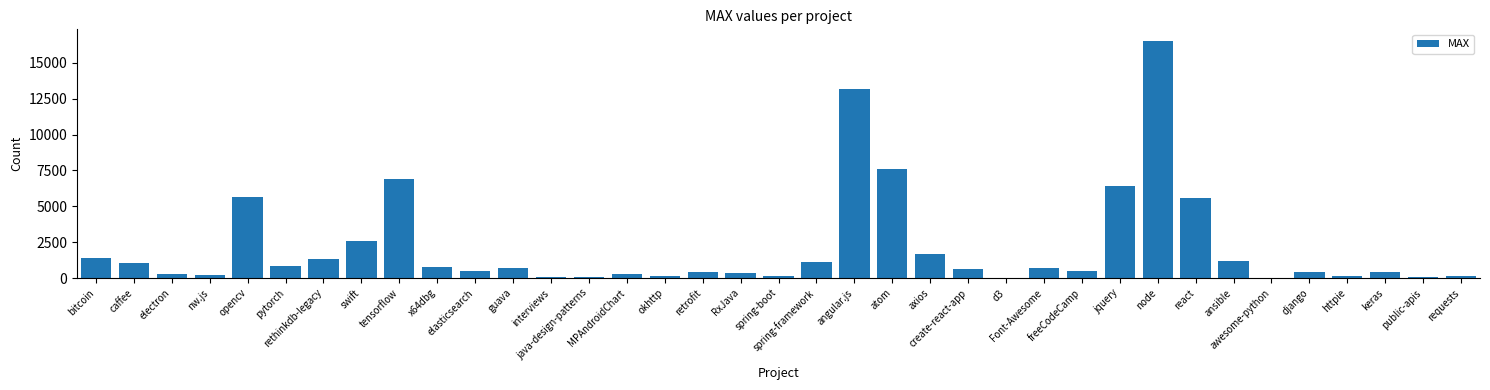

What is the sum of all values?

79983